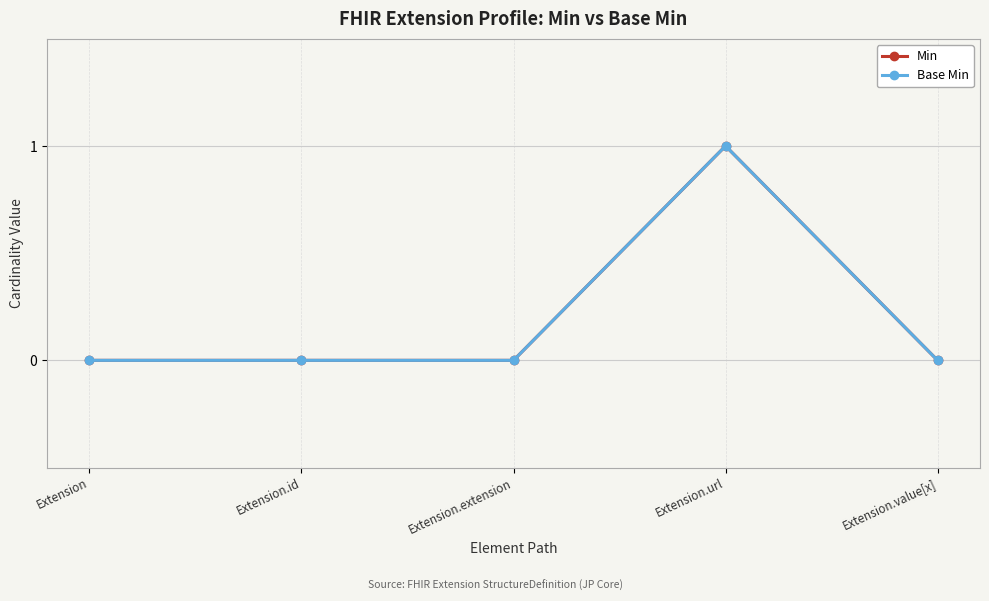

Which series has the largest total across all categories?

Min